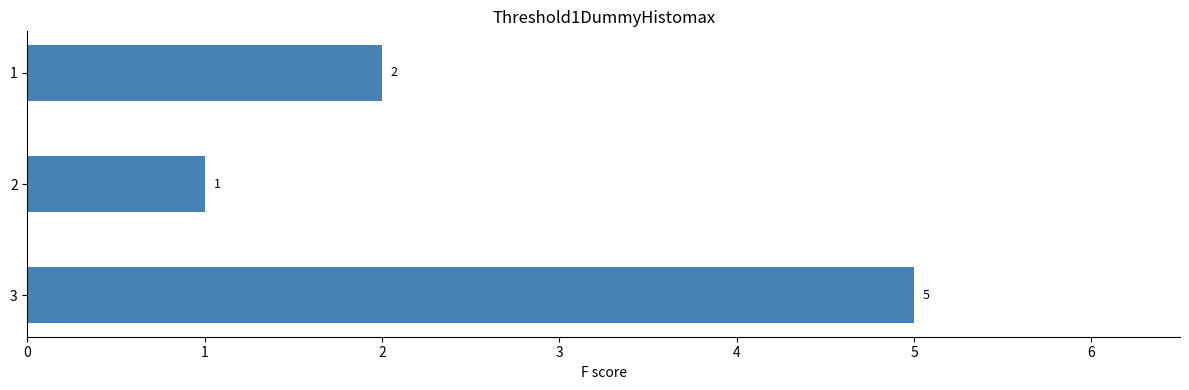

What is the smallest value displayed?

1